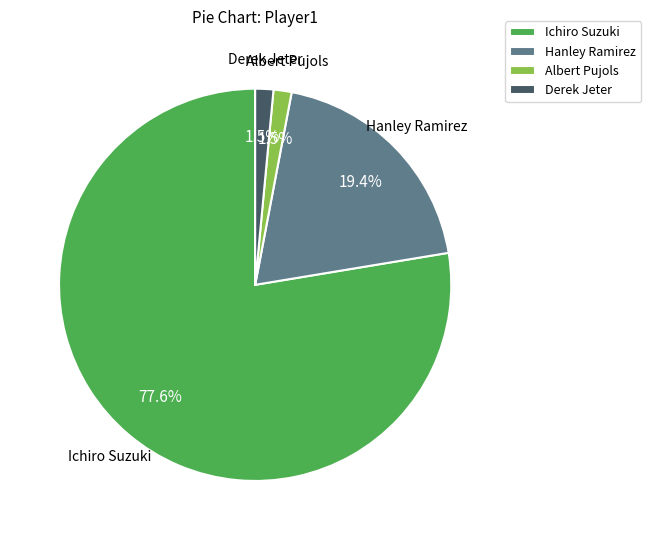

How many slices are in this pie chart?

4